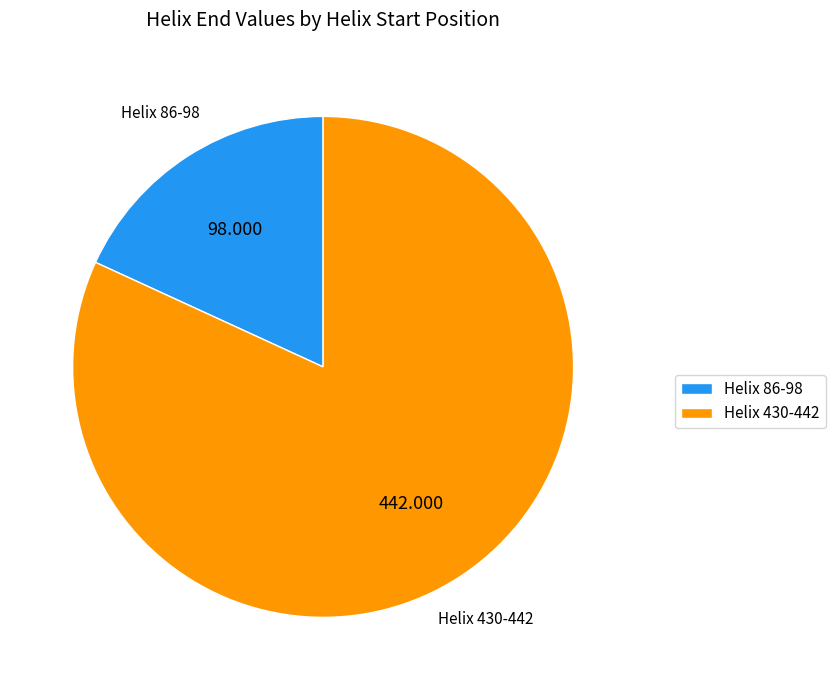

Is the sum of Helix 430-442 and Helix 86-98 greater than half?

Yes